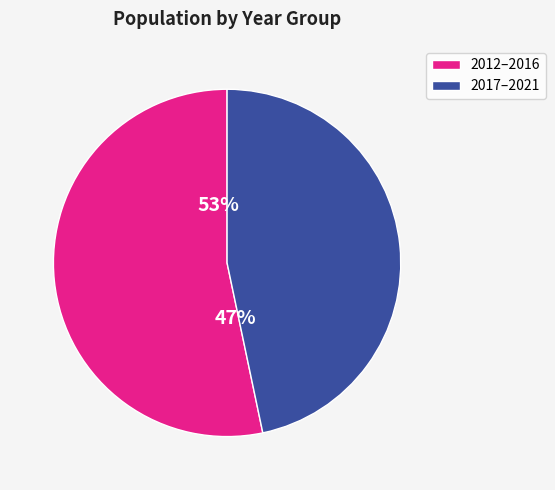

Approximately how many times larger is the value at 2013 compared to 2019?

1.0